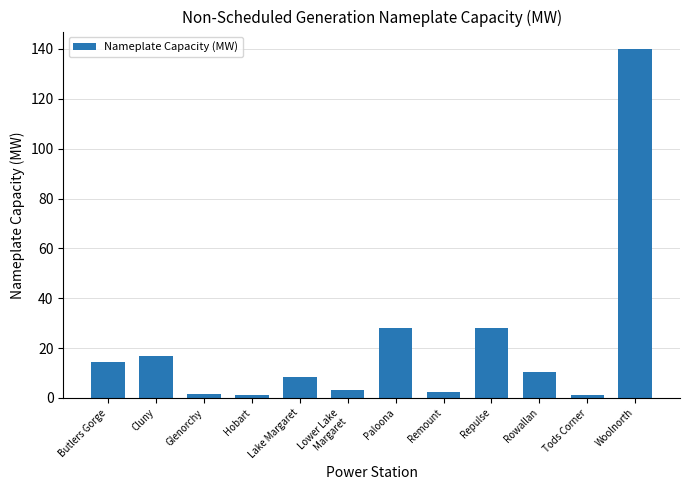

What is the difference between the values at Butlers Gorge and Repulse?

13.6